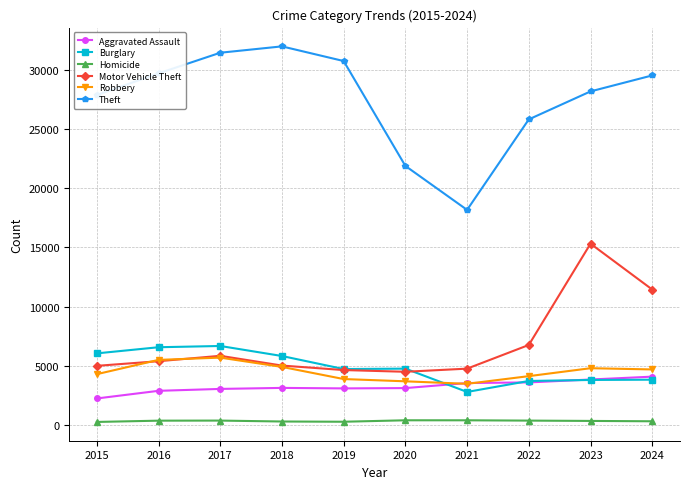

What value does the Robbery series have at 2015?

4281